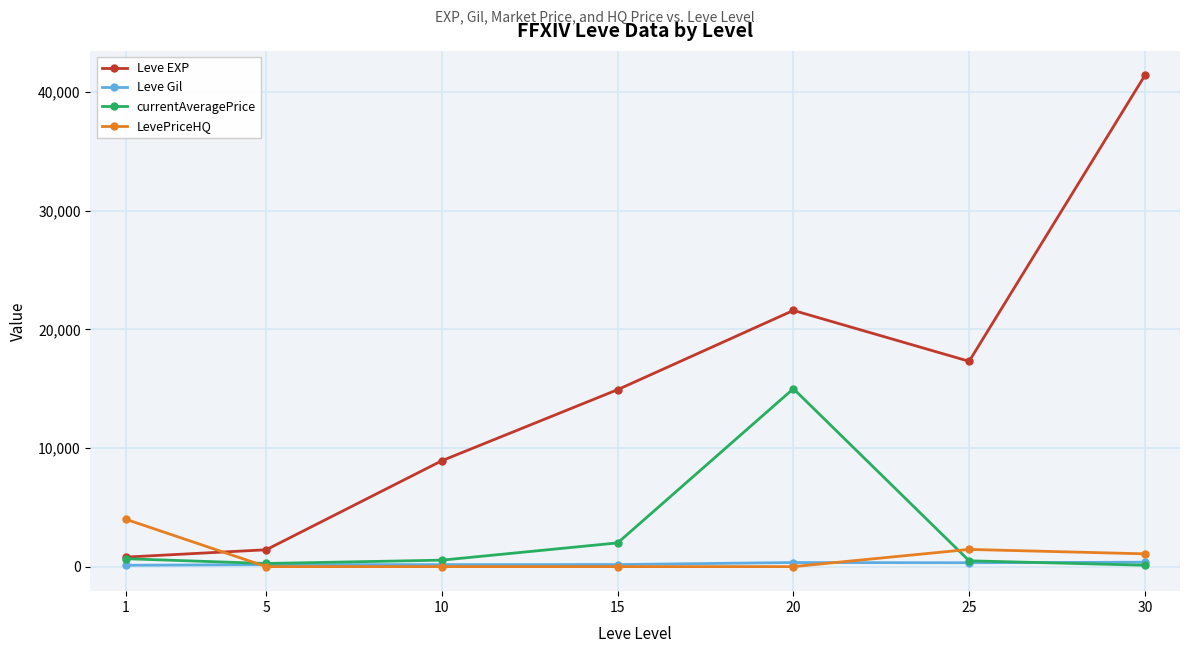

The value of Leve EXP at 25 is 8283.3. True or false?

False